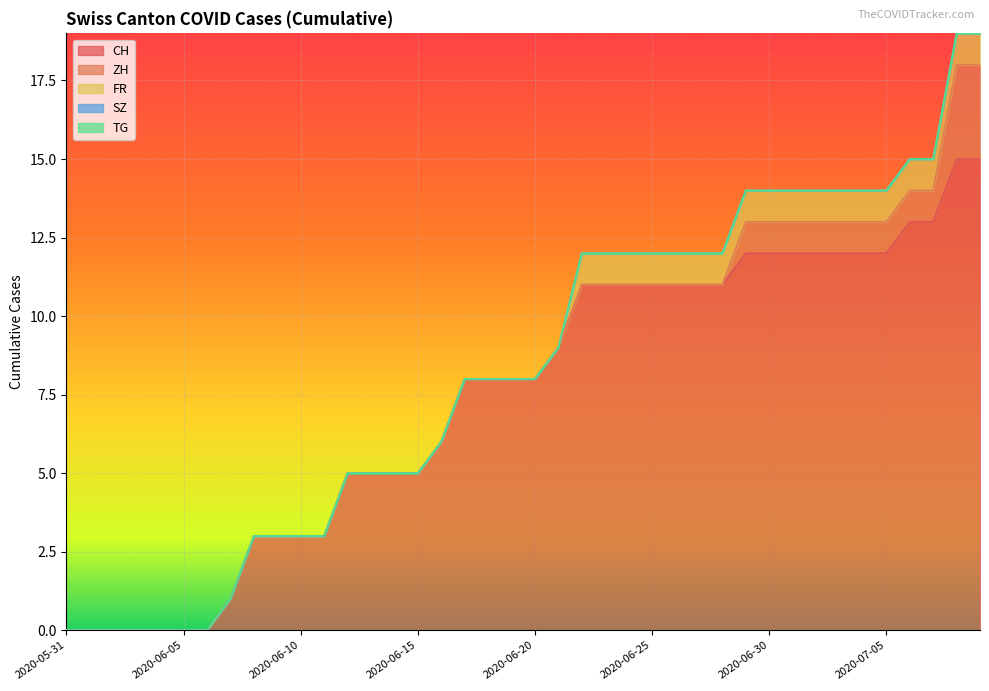

Which series changed the most between 2020-06-09 and 2020-06-15?

CH